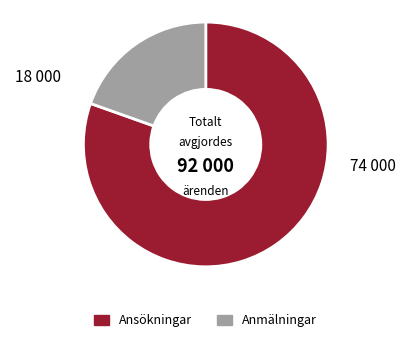

Is there a majority slice in this chart?

Yes